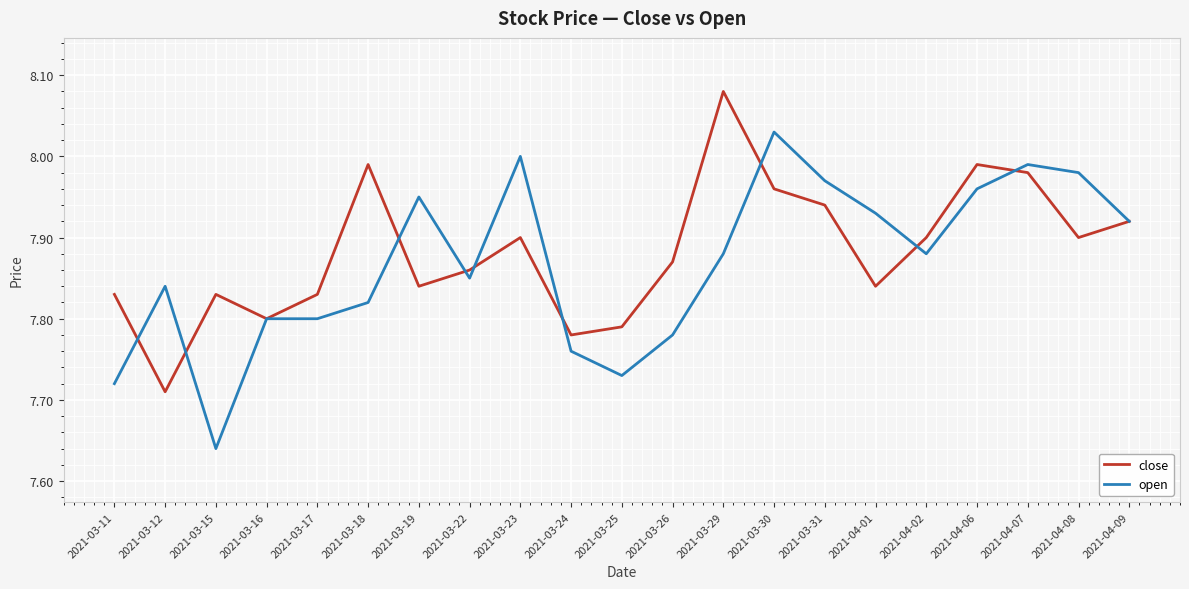

Where is open nearest to the value 7?

2021-03-15